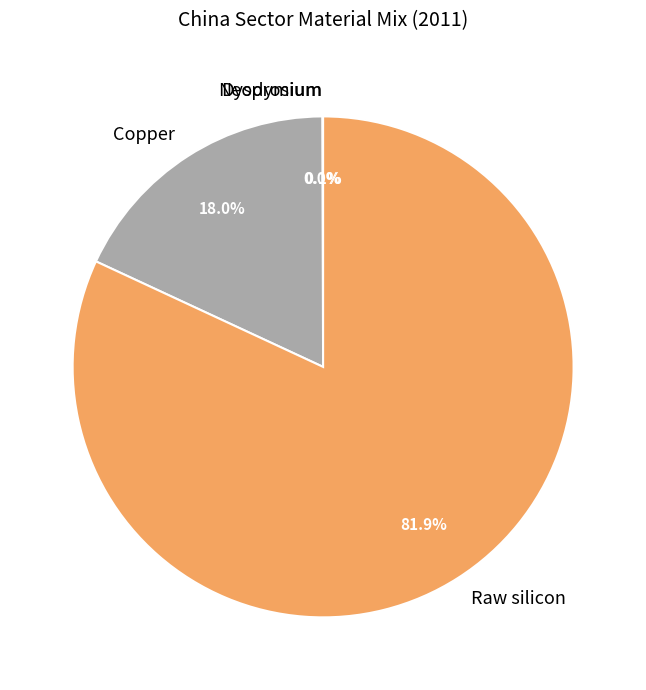

True or false: Copper accounts for 7% of the total.

False